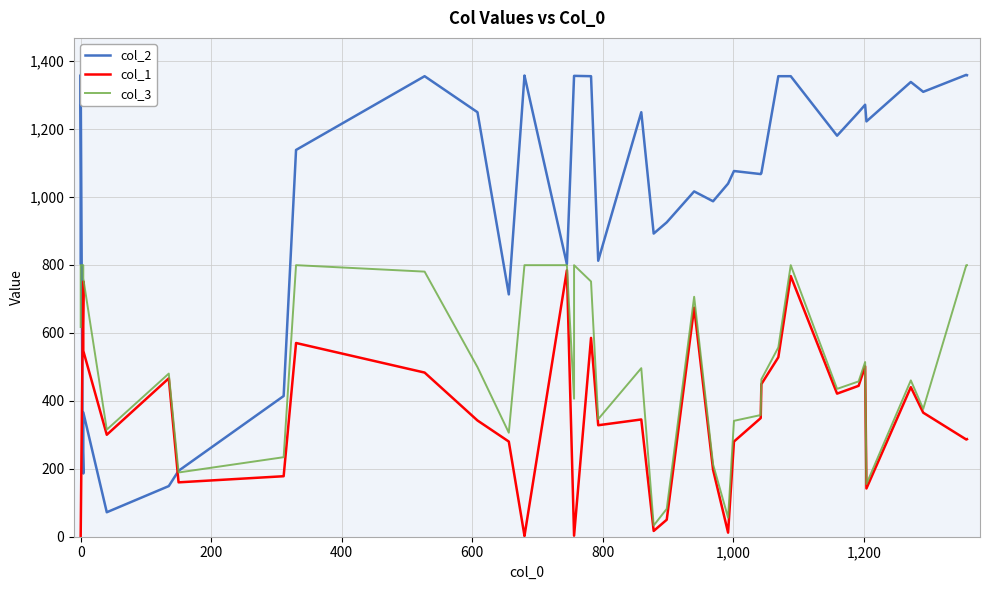

How many data points in col_3 are less than 499?

20